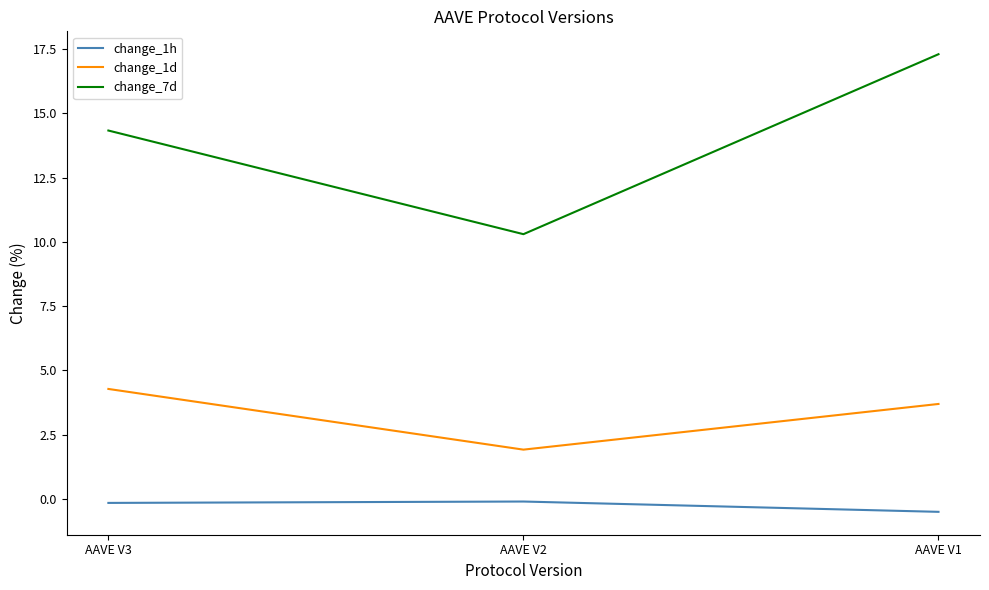

Is this an area chart (filled region under the line)?

No